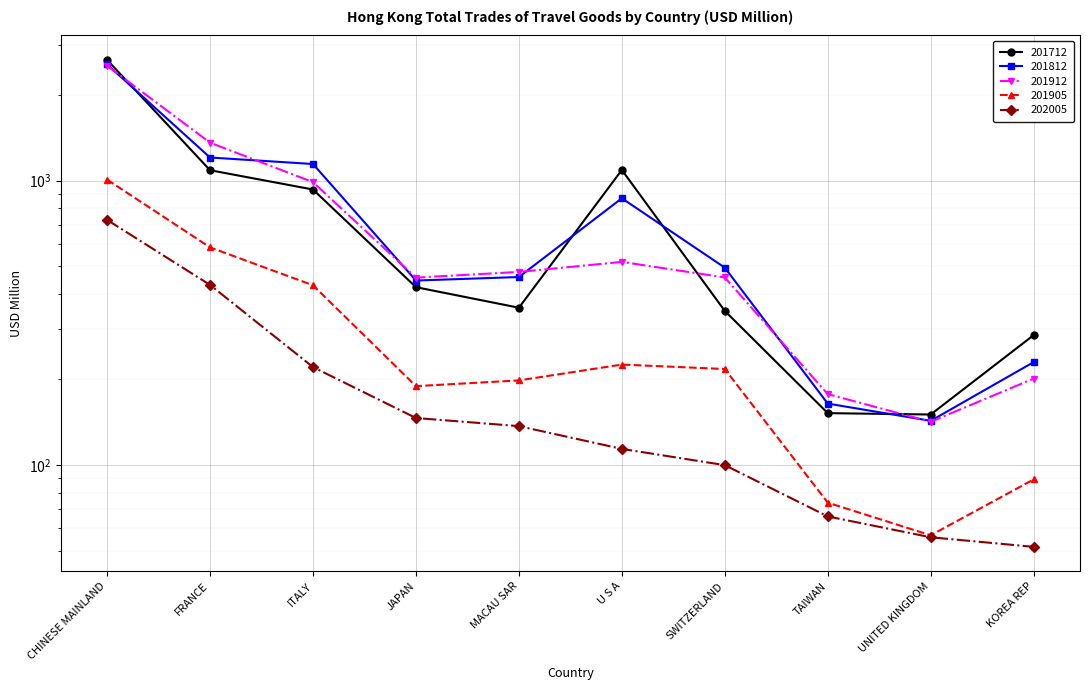

Count the number of categories in the chart.

10